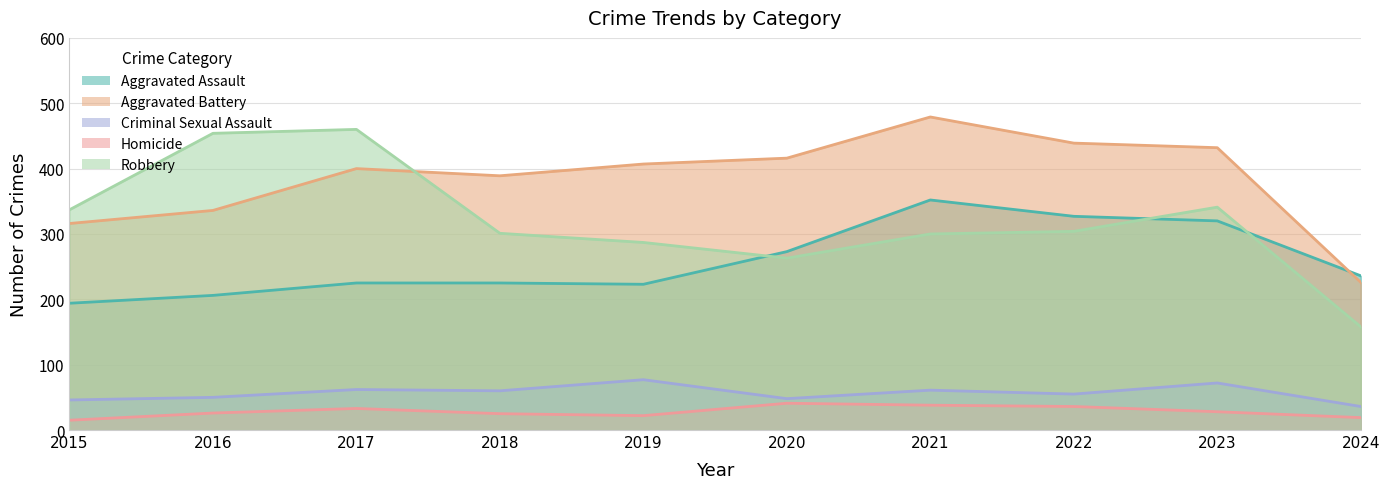

What is the average value of the Aggravated Battery series?

384